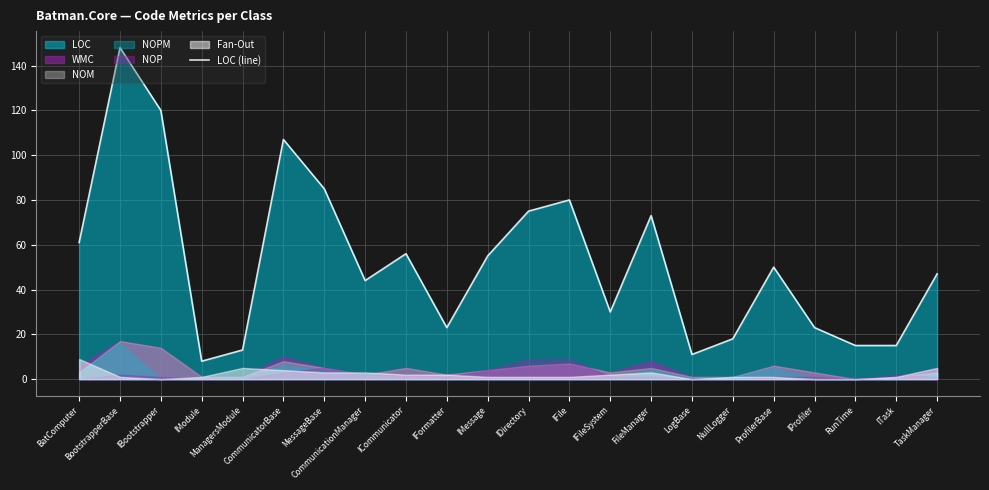

True or false: the data has more than 0 interior local peaks.

True